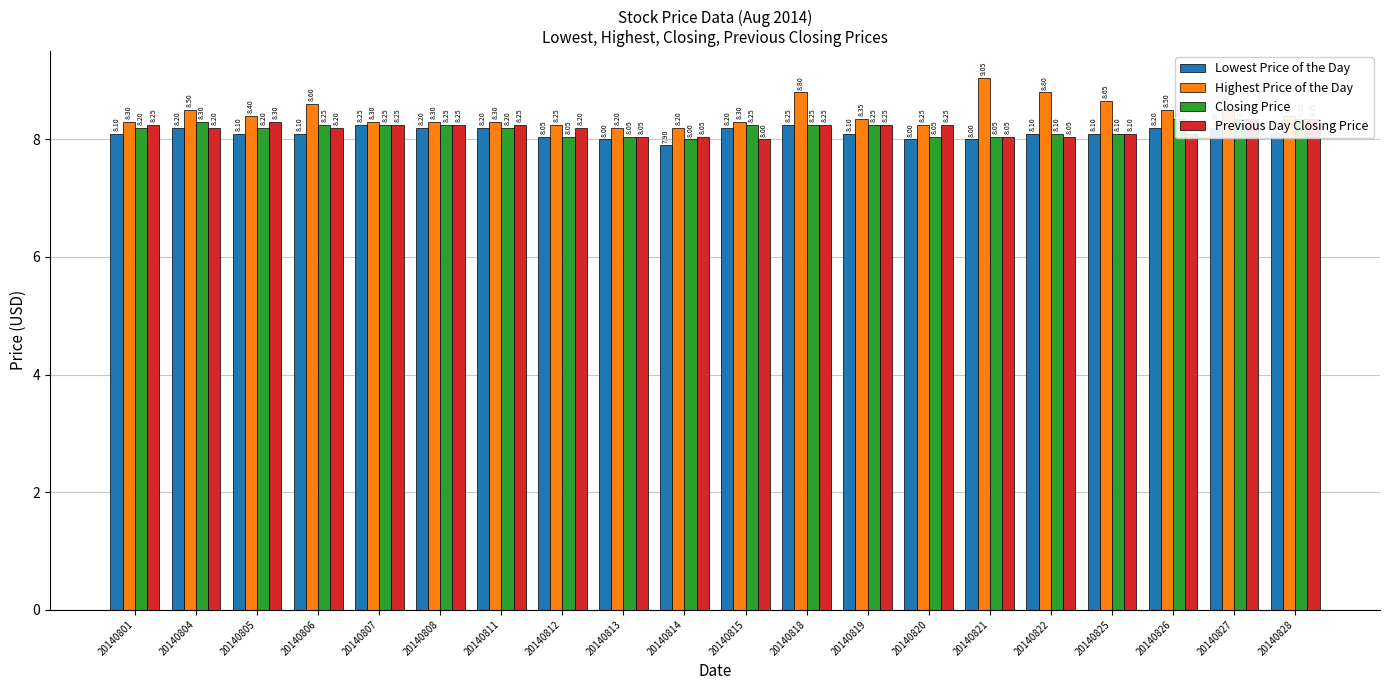

Reading right to left, transcribe all the data shown in this chart.

Lowest Price of the Day: 8.1	8.2	8.2	8.1	8.1	8.0	8.0	8.1	8.2	8.2	7.9	8.0	8.1	8.2	8.2	8.2	8.1	8.1	8.2	8.1
Highest Price of the Day: 8.4	8.5	8.5	8.7	8.8	9.1	8.2	8.3	8.8	8.3	8.2	8.2	8.2	8.3	8.3	8.3	8.6	8.4	8.5	8.3
Closing Price: 8.3	8.3	8.3	8.1	8.1	8.1	8.1	8.2	8.2	8.2	8.0	8.1	8.1	8.2	8.2	8.2	8.2	8.2	8.3	8.2
Previous Day Closing Price: 8.3	8.3	8.1	8.1	8.1	8.1	8.2	8.2	8.2	8.0	8.1	8.1	8.2	8.2	8.2	8.2	8.2	8.3	8.2	8.2